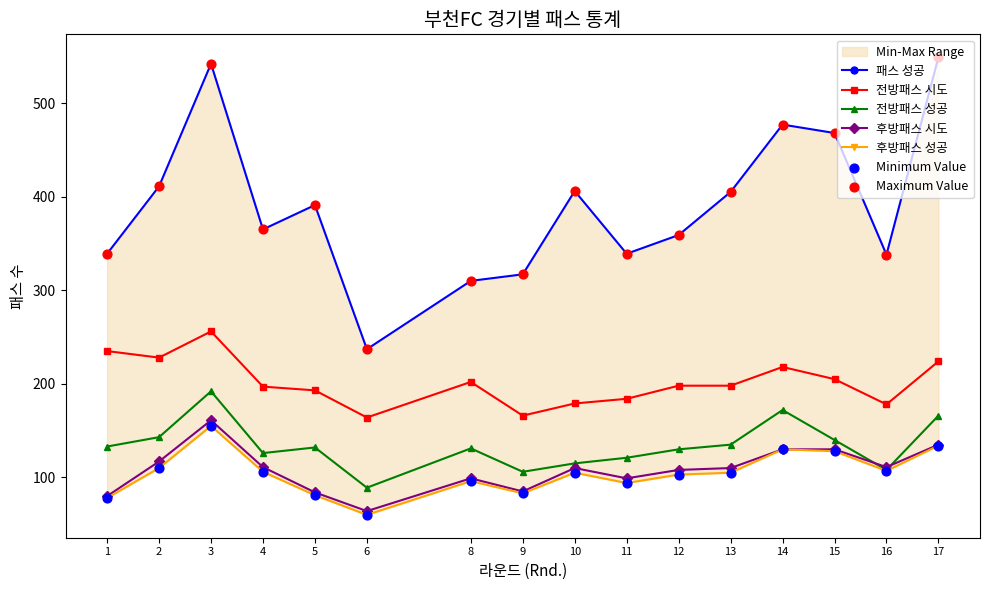

Which series has the largest total across all categories?

패스 성공